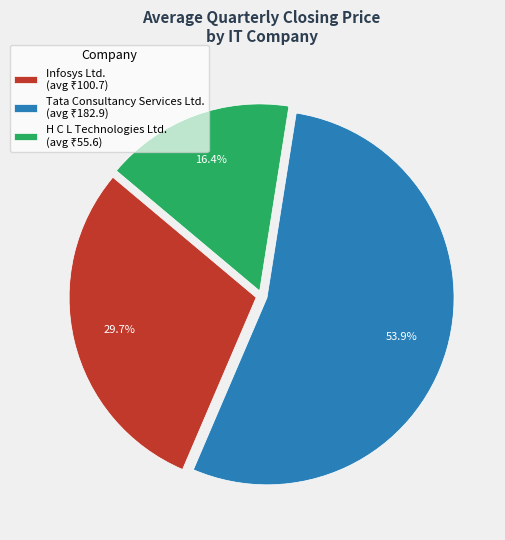

Is there any slice that represents more than half of the pie?

Yes